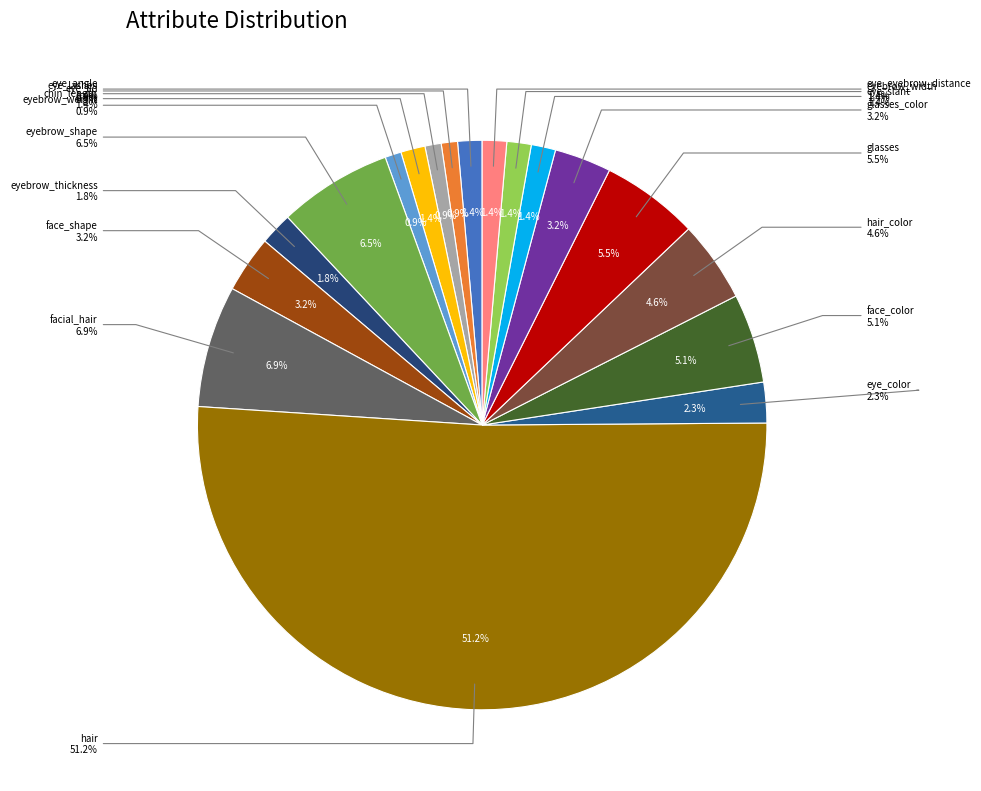

What is the largest slice in the pie chart?

hair